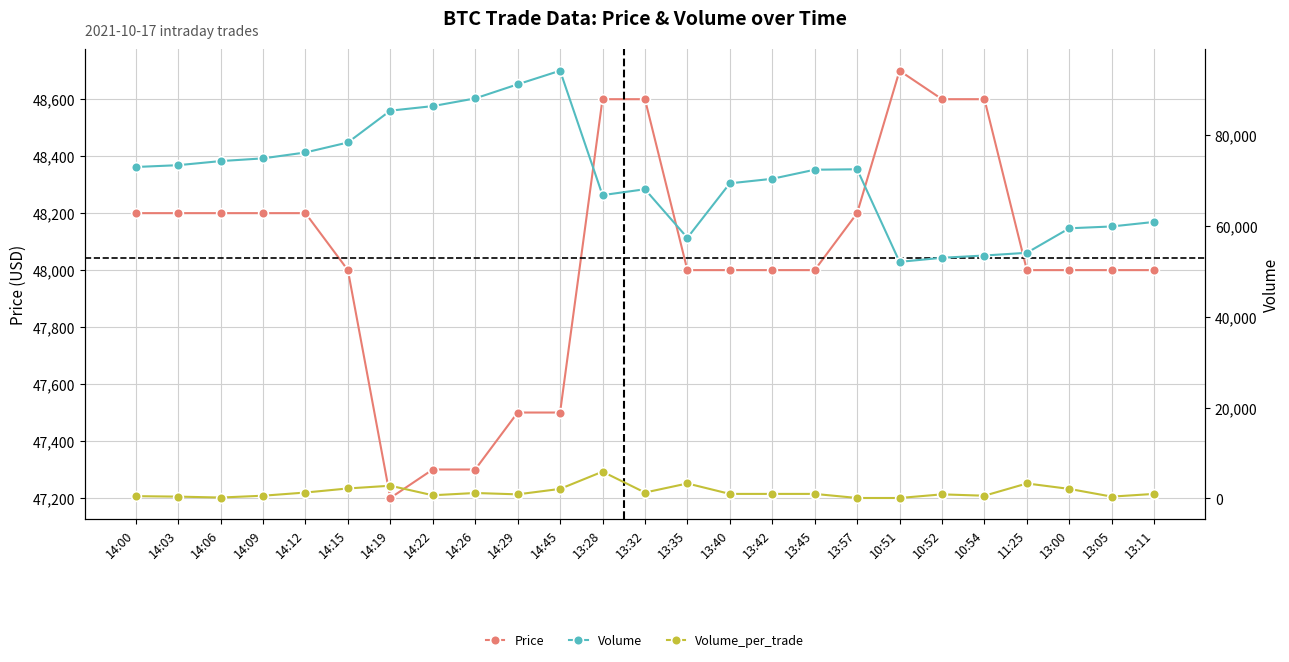

Reading right to left, list all the values displayed in this chart.

Price: 13:11=48000	13:05=48000	13:00=48000	11:25=48000	10:54=48600	10:52=48600	10:51=48700	13:57=48200	13:45=48000	13:42=48000	13:40=48000	13:35=48000	13:32=48600	13:28=48600	14:45=47500	14:29=47500	14:26=47300	14:22=47300	14:19=47200	14:15=48000	14:12=48200	14:09=48200	14:06=48200	14:03=48200	14:00=48200
Volume: 13:11=60912	13:05=59912	13:00=59512	11:25=54112	10:54=53512	10:52=53012	10:51=52112	13:57=72512	13:45=72412	13:42=70412	13:40=69412	13:35=57412	13:32=68112	13:28=66812	14:45=94222	14:29=91222	14:26=88122	14:22=86422	14:19=85422	14:15=78412	14:12=76212	14:09=74912	14:06=74312	14:03=73412	14:00=73012
Volume_per_trade: 13:11=1000	13:05=400	13:00=2100	11:25=3300	10:54=600	10:52=900	10:51=100	13:57=100	13:45=1000	13:42=1000	13:40=1000	13:35=3300	13:32=1300	13:28=5900	14:45=2100	14:29=900	14:26=1200	14:22=700	14:19=2800	14:15=2200	14:12=1300	14:09=600	14:06=200	14:03=400	14:00=500